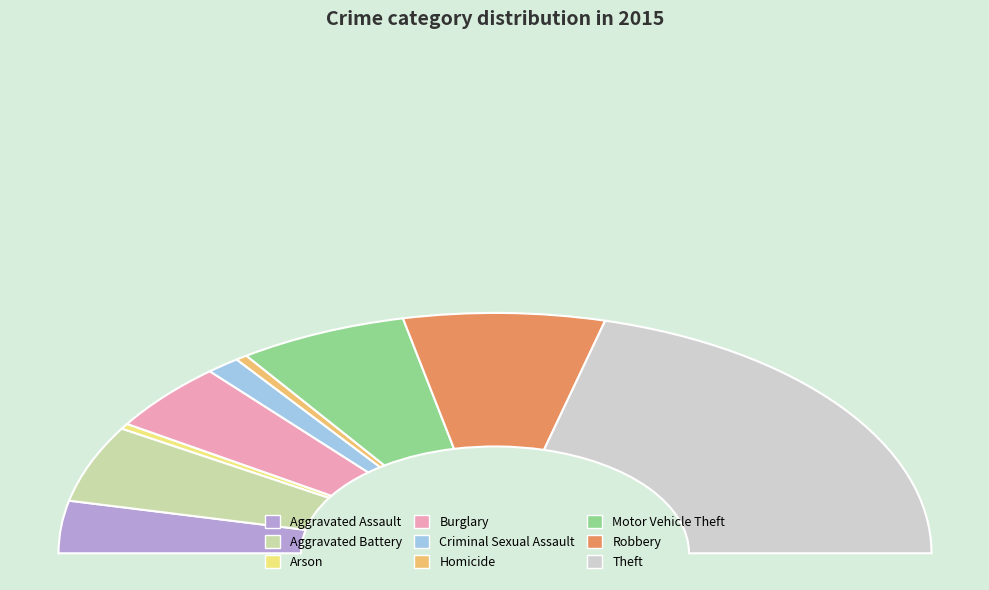

How many segments does this pie chart have?

9